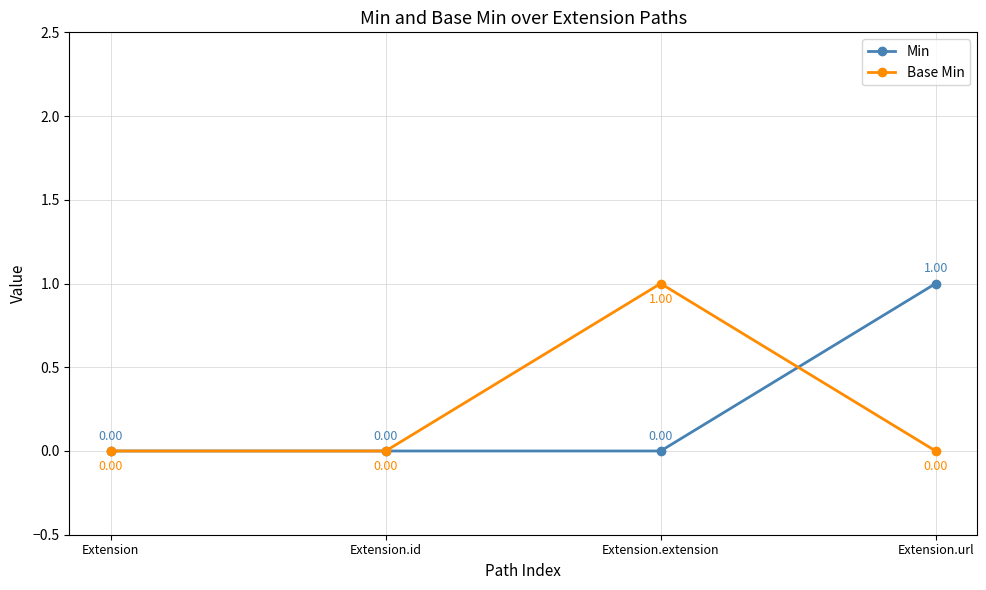

How many values in the Base Min series exceed 0?

1